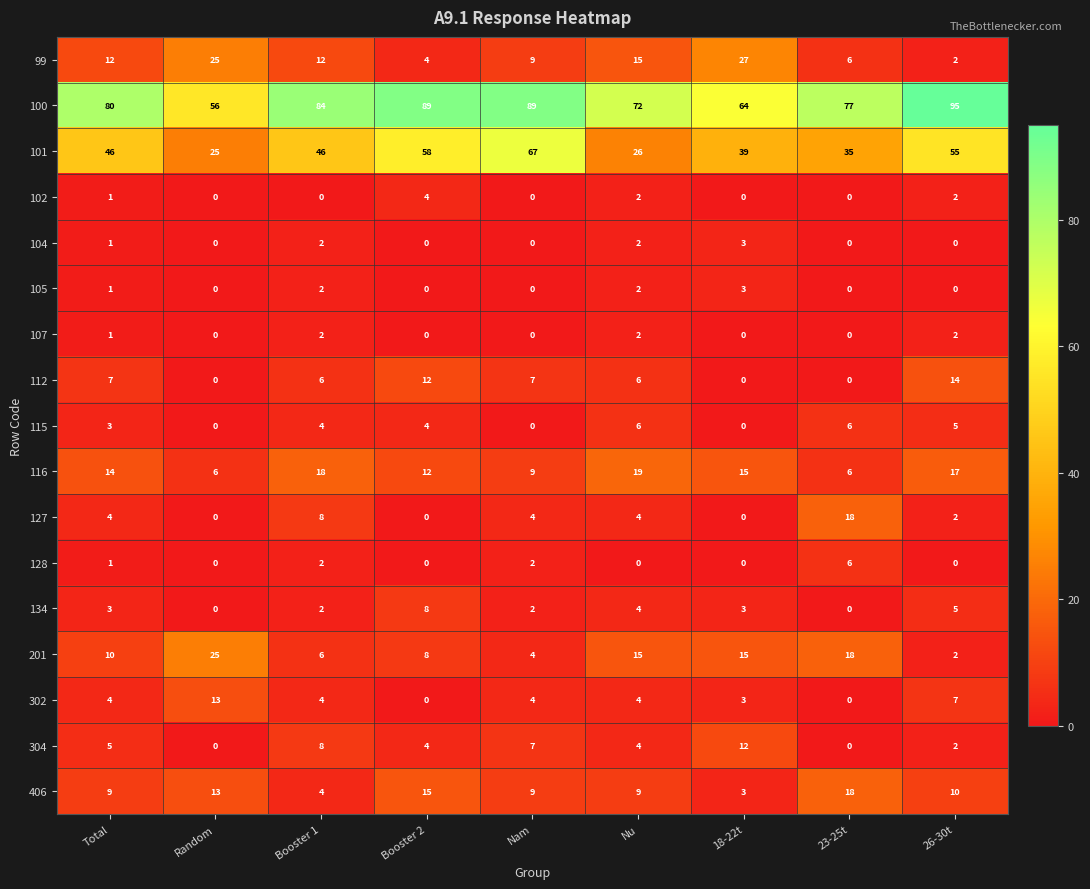

What is the sum of the 99 values at Total and Nam?

21